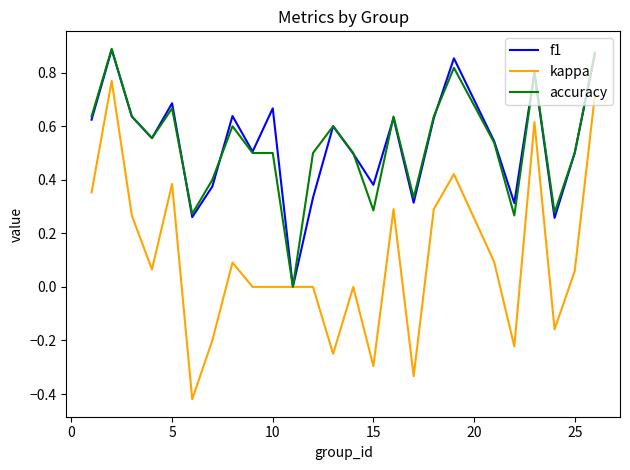

Which series has the largest range (max minus min)?

kappa